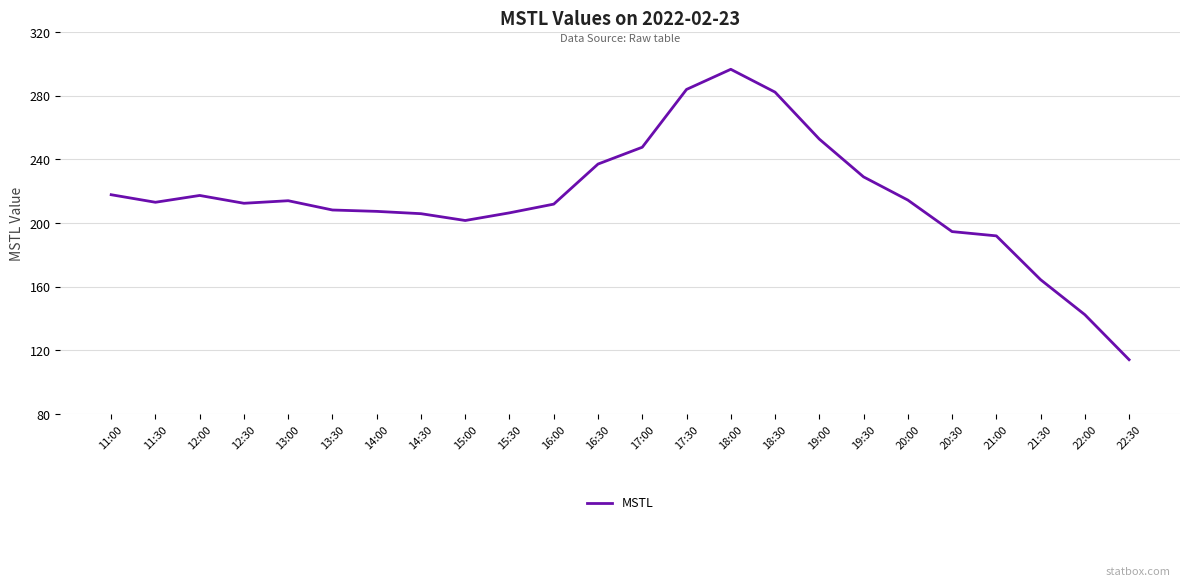

What position from the left is 17:30?

14